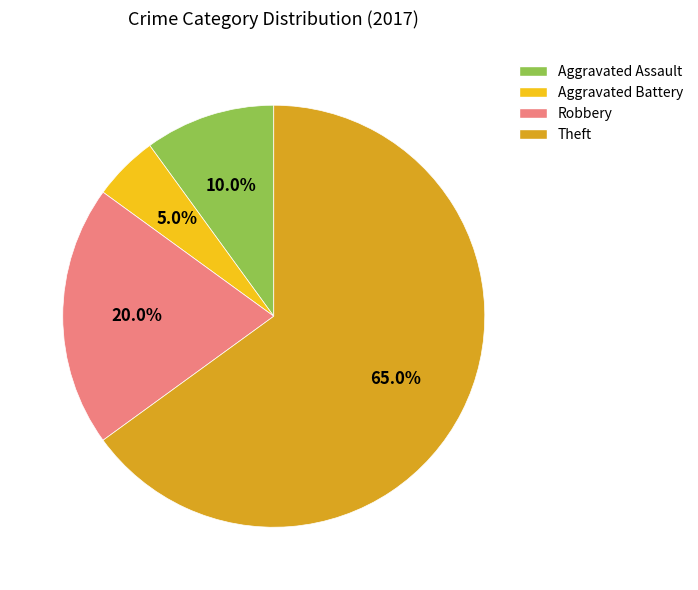

To the nearest percent, what percentage of the pie is Aggravated Assault?

10%